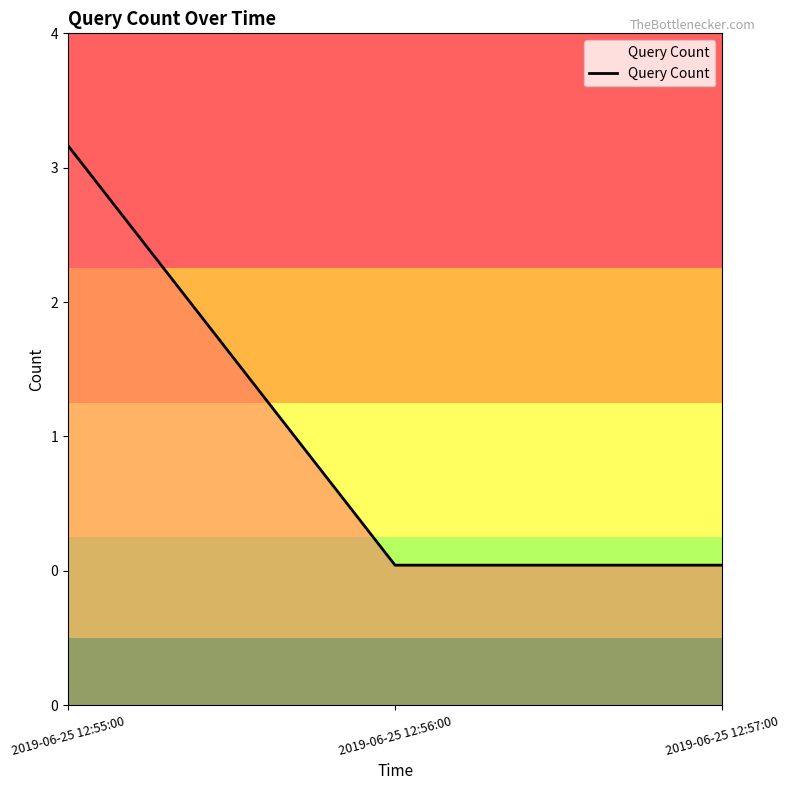

What is the label of the 1st point from the left?

2019-06-25 12:55:00